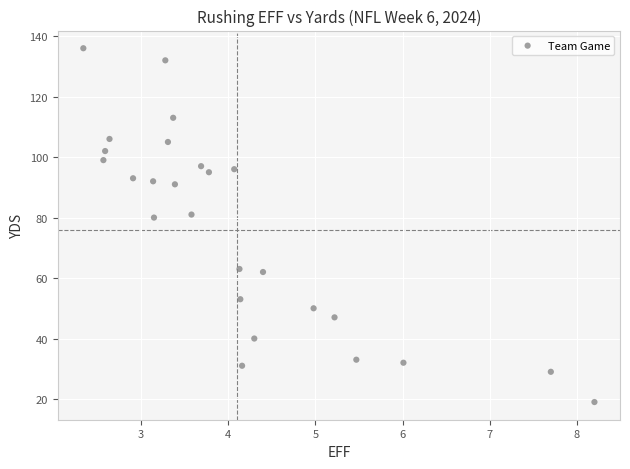

What is the range of Y values (max minus min)?

117